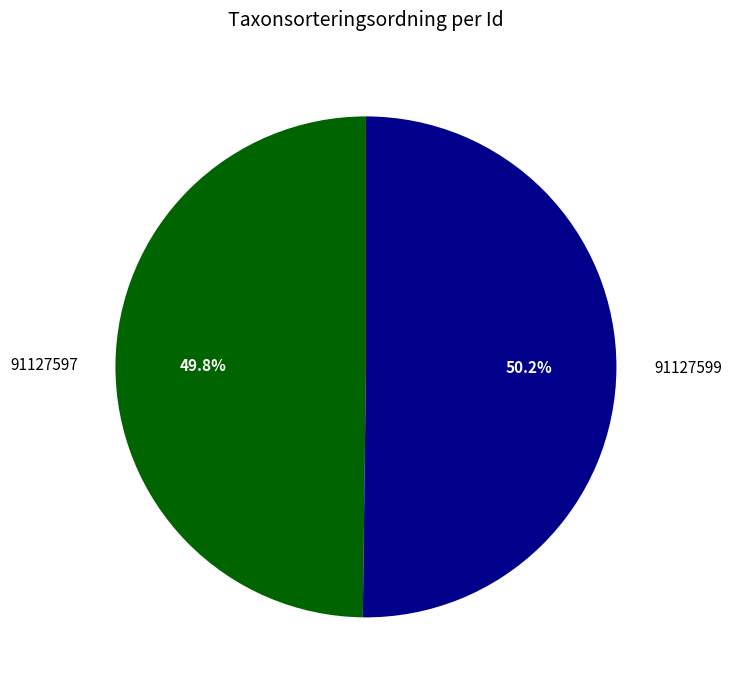

Is there any slice that represents more than half of the pie?

Yes